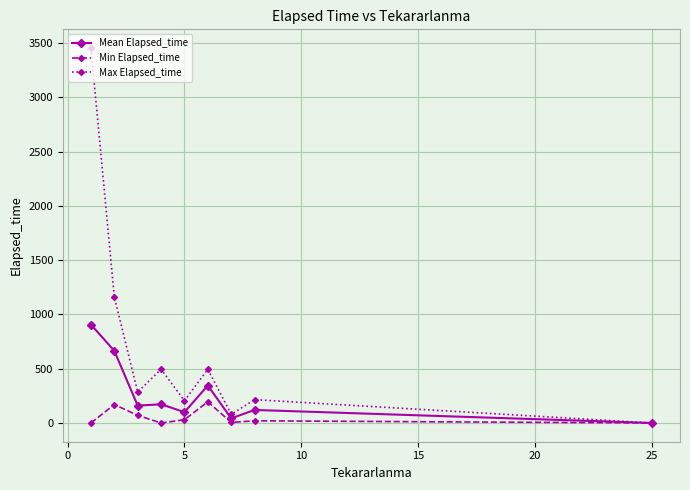

What is the value of the Min Elapsed_time point at the 6th from the left?

195.0